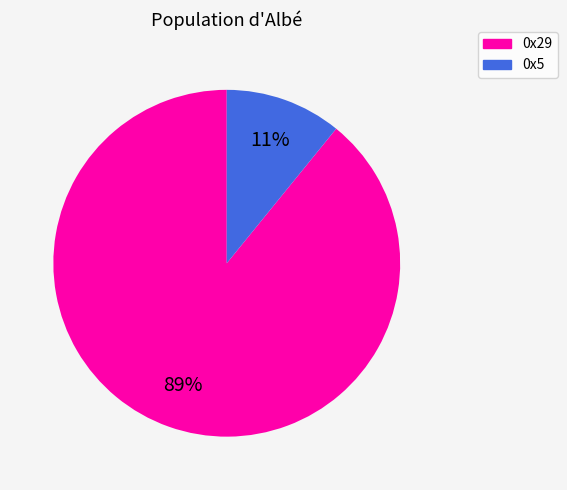

To the nearest percent, what percentage of the pie is 0x5?

11%